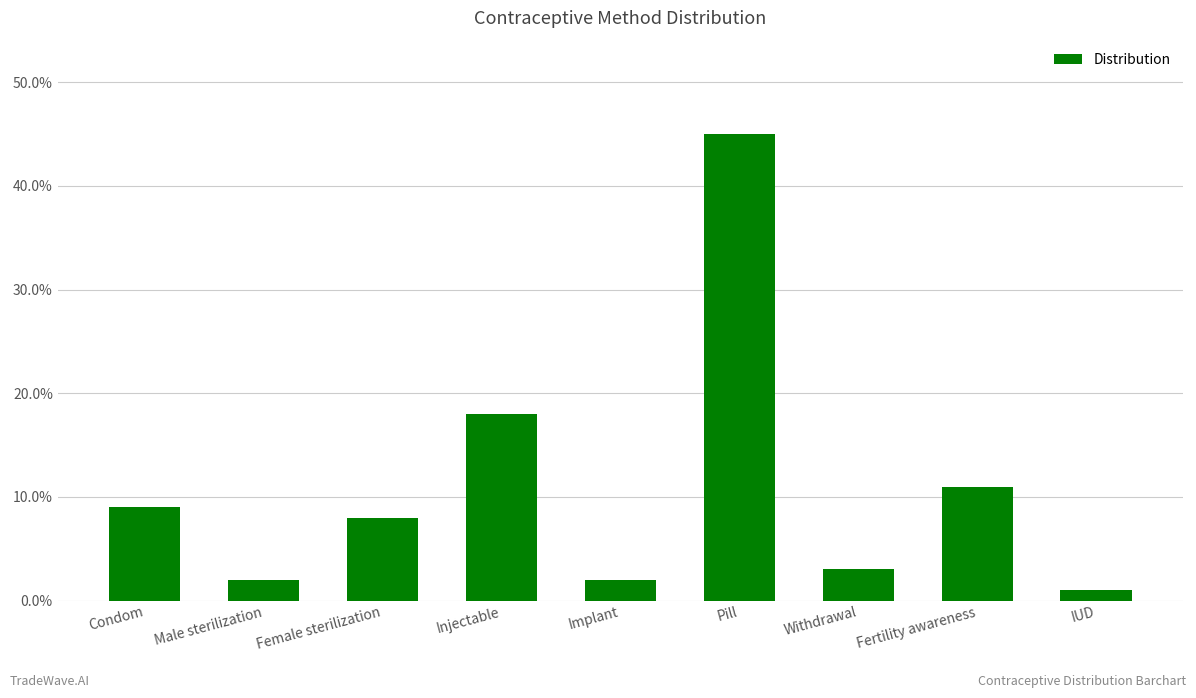

The chart shows a value of 0.7 at Pill. True or false?

False